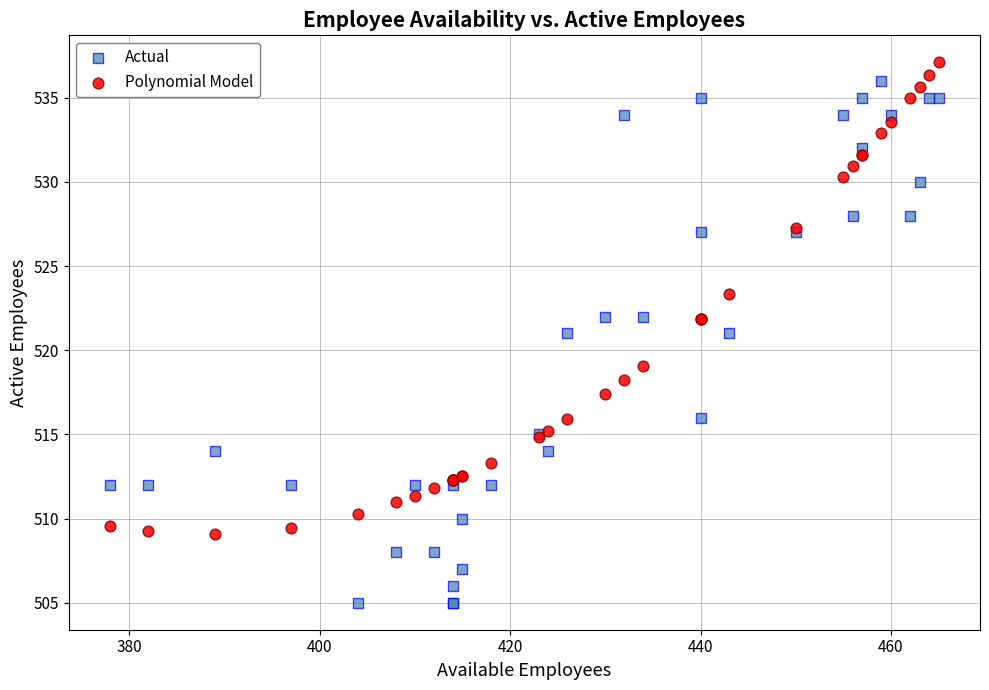

Which series contains the lowest Y value?

Actual